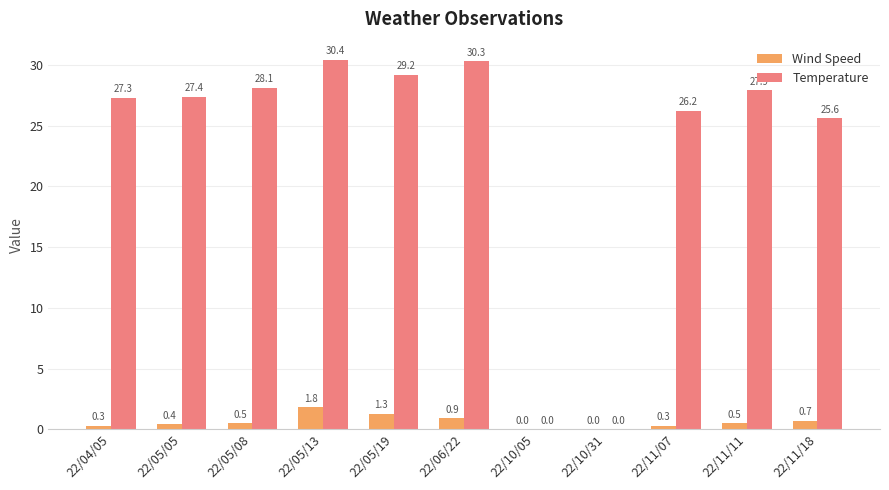

Which series has the largest range (max minus min)?

Temperature